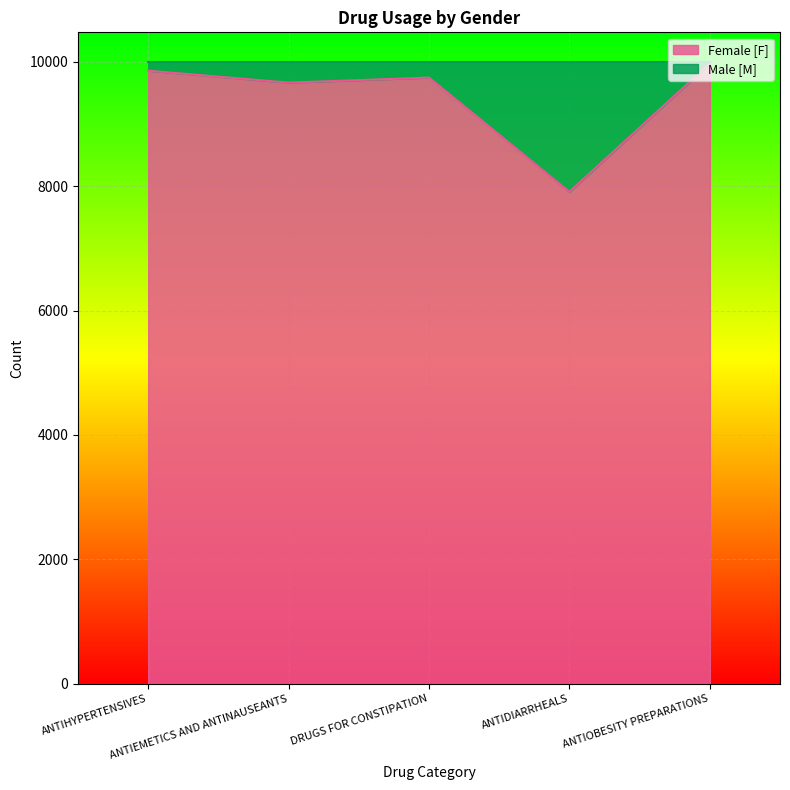

How many data points are less than 9747?

2